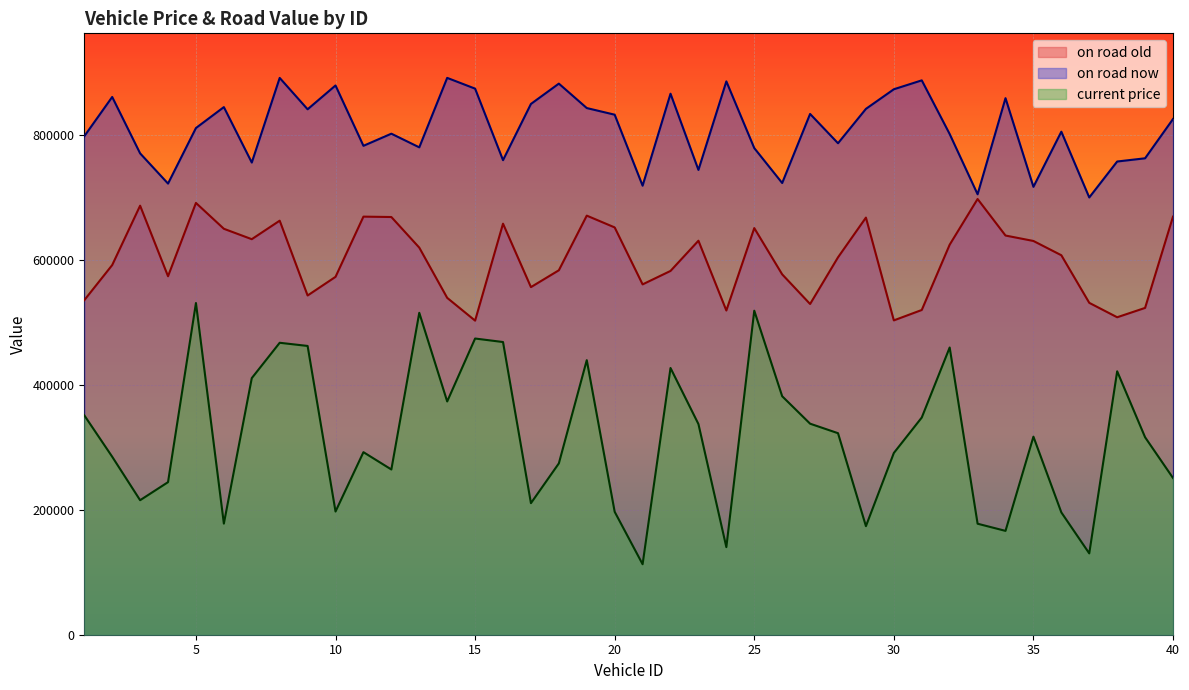

Rank the series by their average value, from highest to lowest.

on road now, on road old, current price